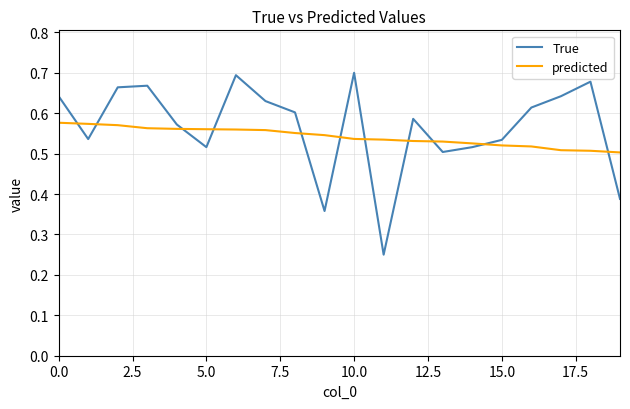

List the series in order of their peak value, lowest first.

predicted, True